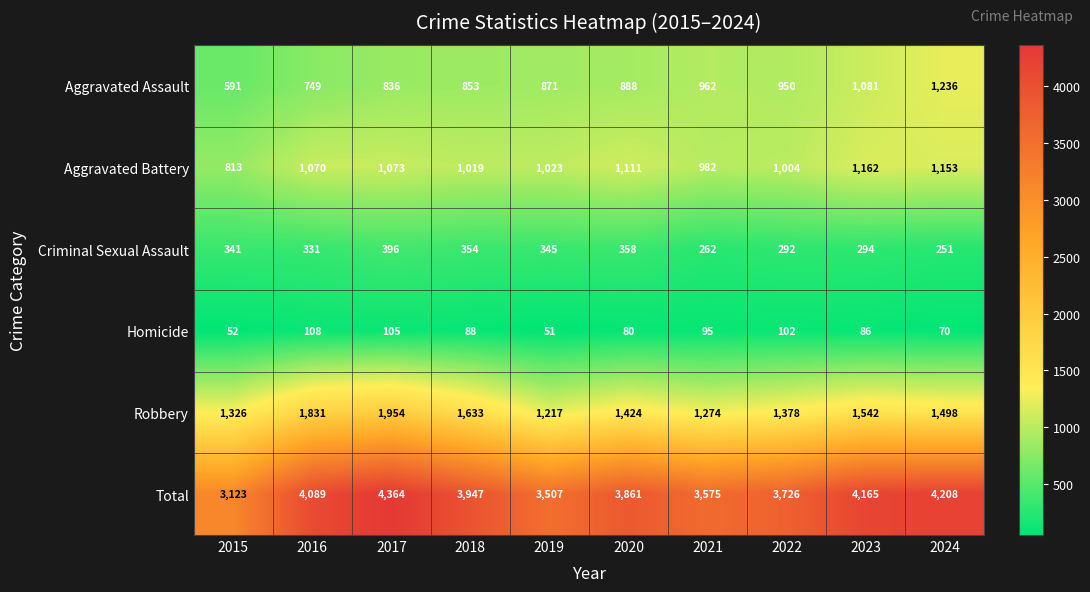

What is the sum of the Aggravated Assault values at 2016 and 2019?

1620